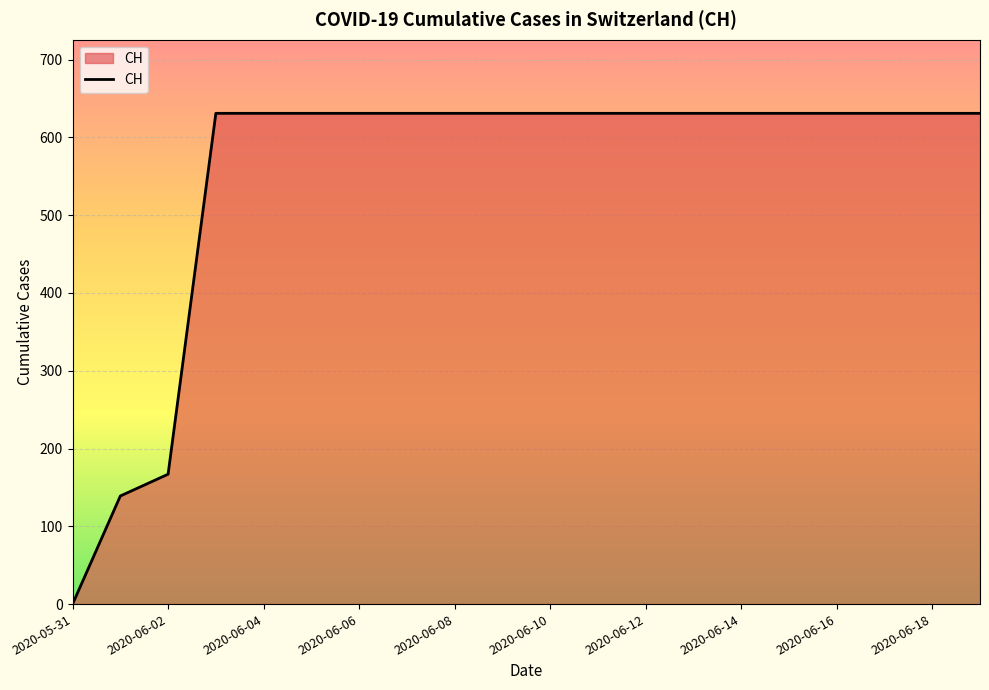

What is the difference between the maximum and minimum values?

631